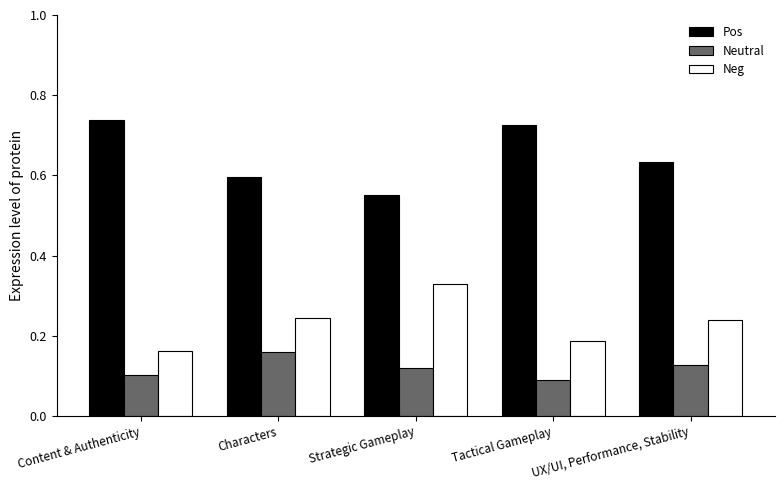

Which series has the widest spread of values?

Pos